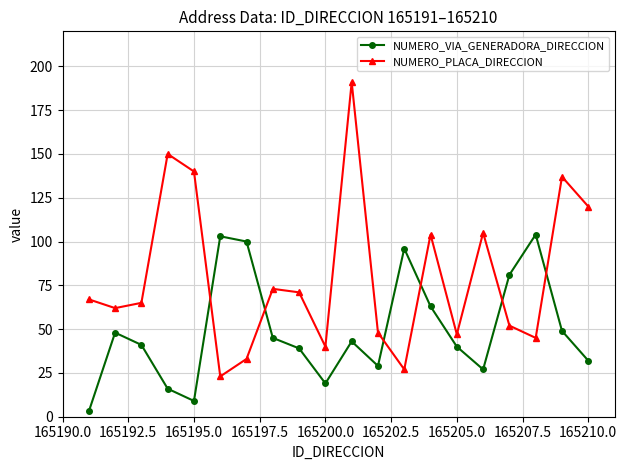

What is the minimum value shown in the chart?

3